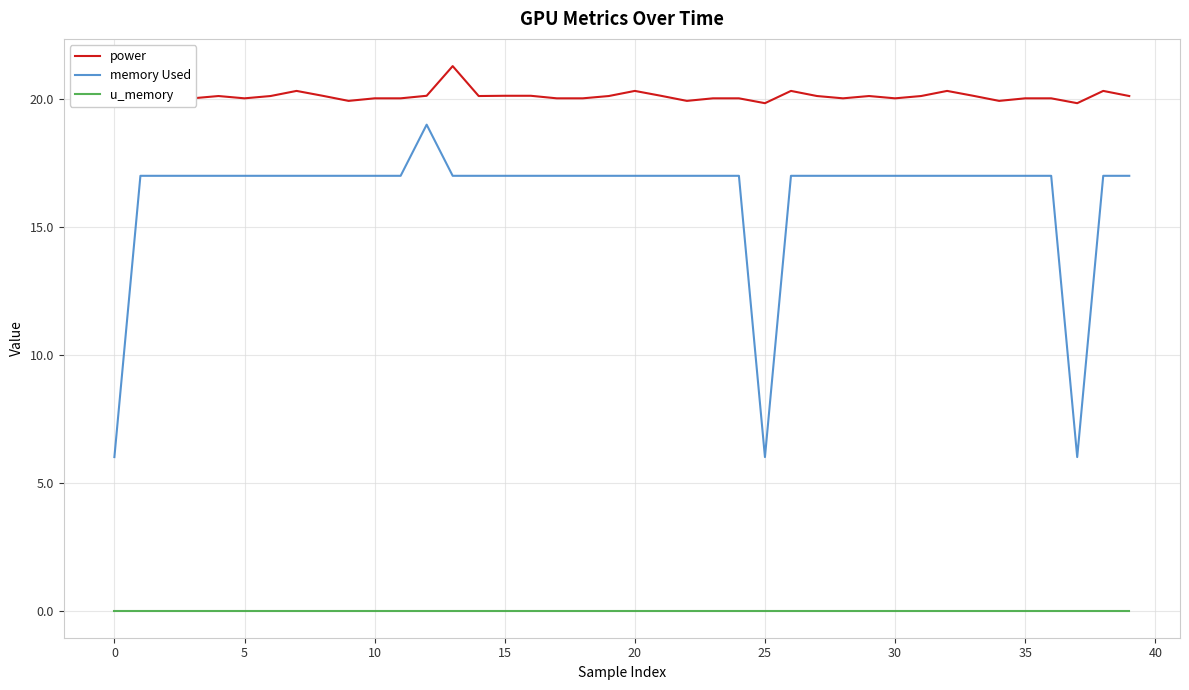

What is the difference between the maximum and minimum values in the memory Used series?

13